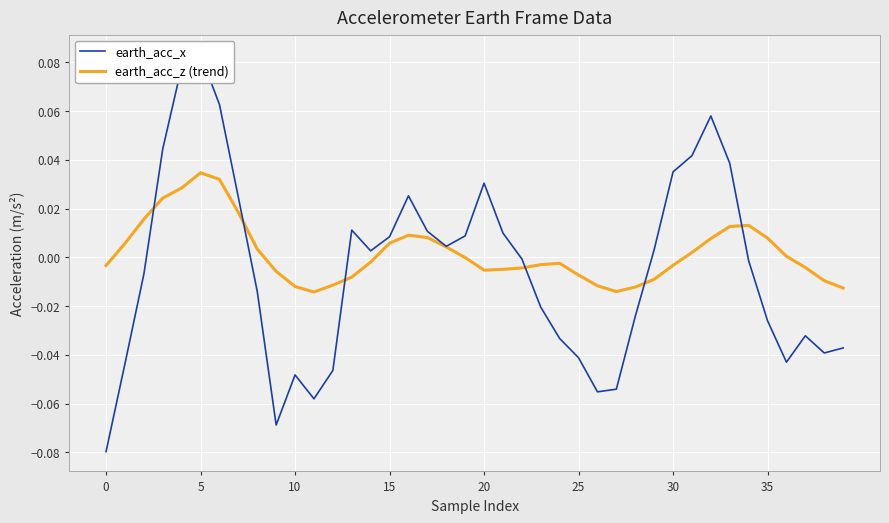

How many values in the earth_acc_z (trend) series are below 0?

22